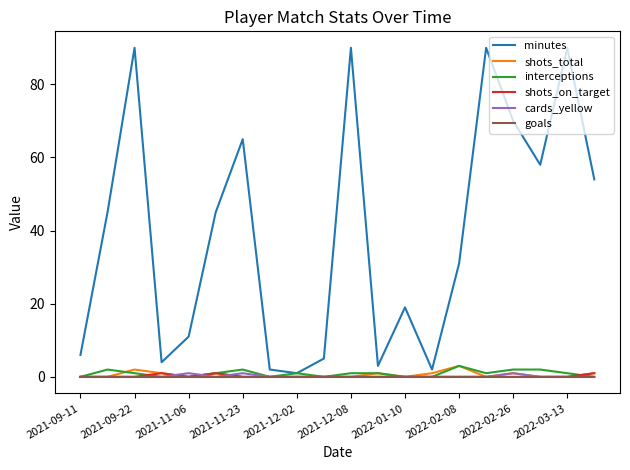

Count the number of categories in the chart.

20